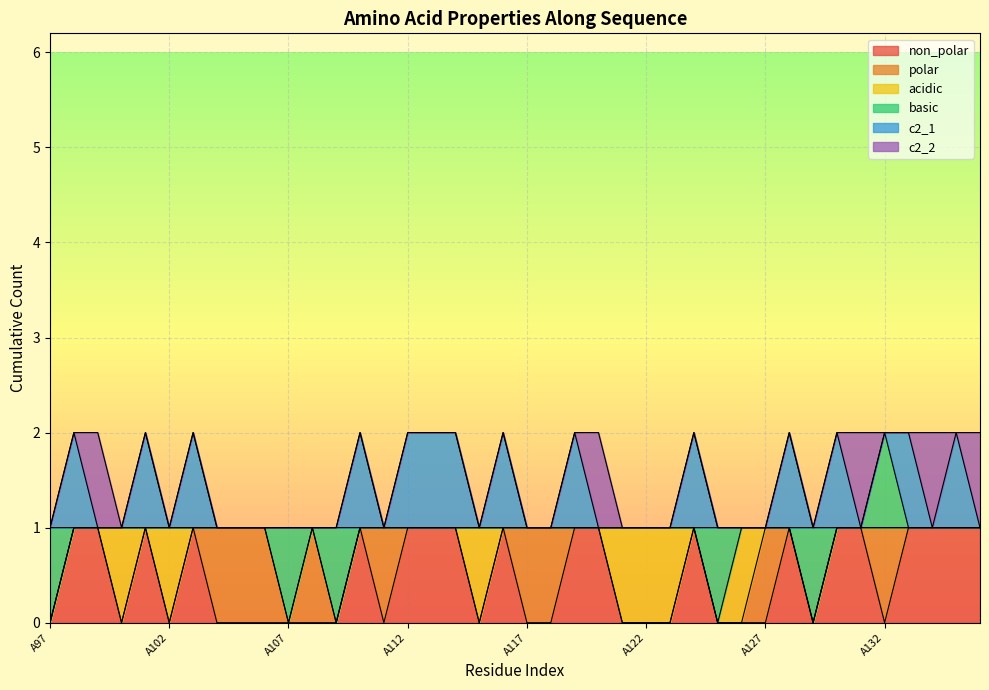

Reading left to right, list all the values displayed in this chart.

non_polar: 0	1	1	0	1	0	1	0	0	0	0	0	0	1	0	1	1	1	0	1	0	0	1	1	0	0	0	1	0	0	0	1	0	1	1	0	1	1	1	1
polar: 0	0	0	0	0	0	0	1	1	1	0	1	0	0	1	0	0	0	0	0	1	1	0	0	0	0	0	0	0	0	1	0	0	0	0	1	0	0	0	0
acidic: 0	0	0	1	0	1	0	0	0	0	0	0	0	0	0	0	0	0	1	0	0	0	0	0	1	1	1	0	0	1	0	0	0	0	0	0	0	0	0	0
basic: 1	0	0	0	0	0	0	0	0	0	1	0	1	0	0	0	0	0	0	0	0	0	0	0	0	0	0	0	1	0	0	0	1	0	0	1	0	0	0	0
c2_1: 0	1	0	0	1	0	1	0	0	0	0	0	0	1	0	1	1	1	0	1	0	0	1	0	0	0	0	1	0	0	0	1	0	1	0	0	1	0	1	0
c2_2: 0	0	1	0	0	0	0	0	0	0	0	0	0	0	0	0	0	0	0	0	0	0	0	1	0	0	0	0	0	0	0	0	0	0	1	0	0	1	0	1